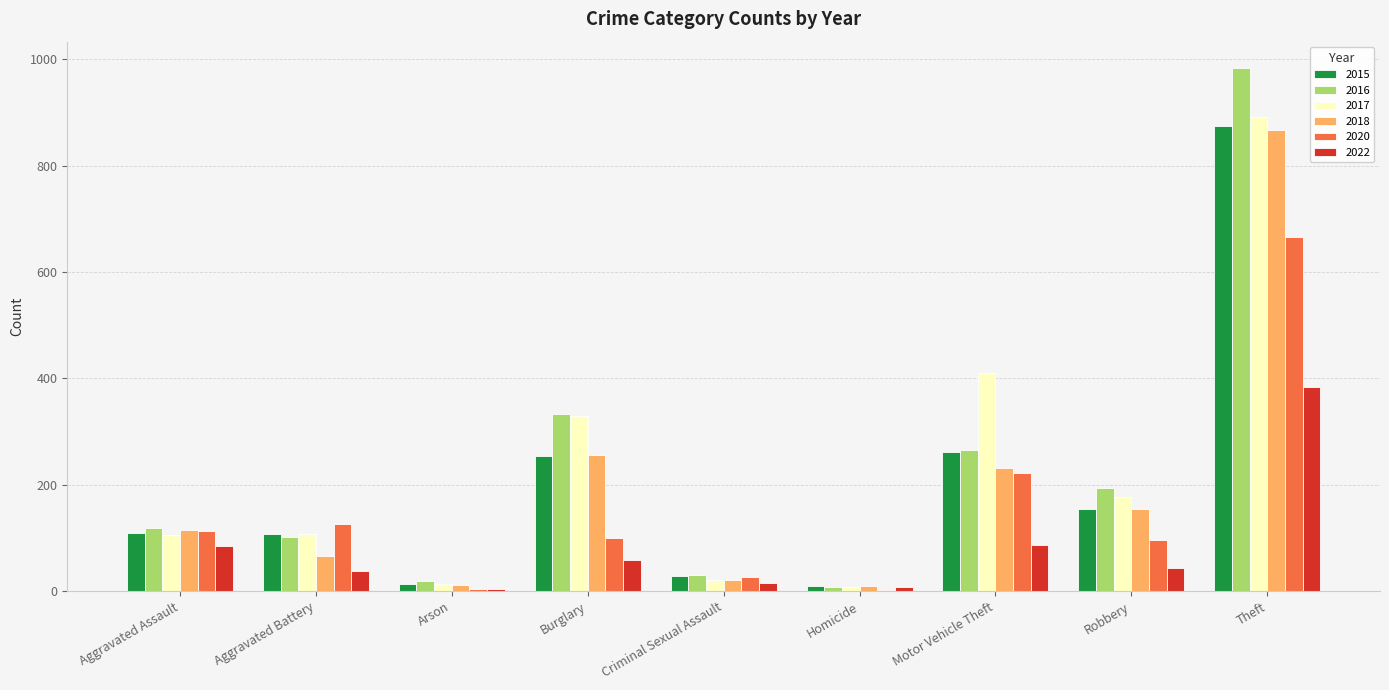

True or false: 2015 has a value of 9 at Homicide.

True